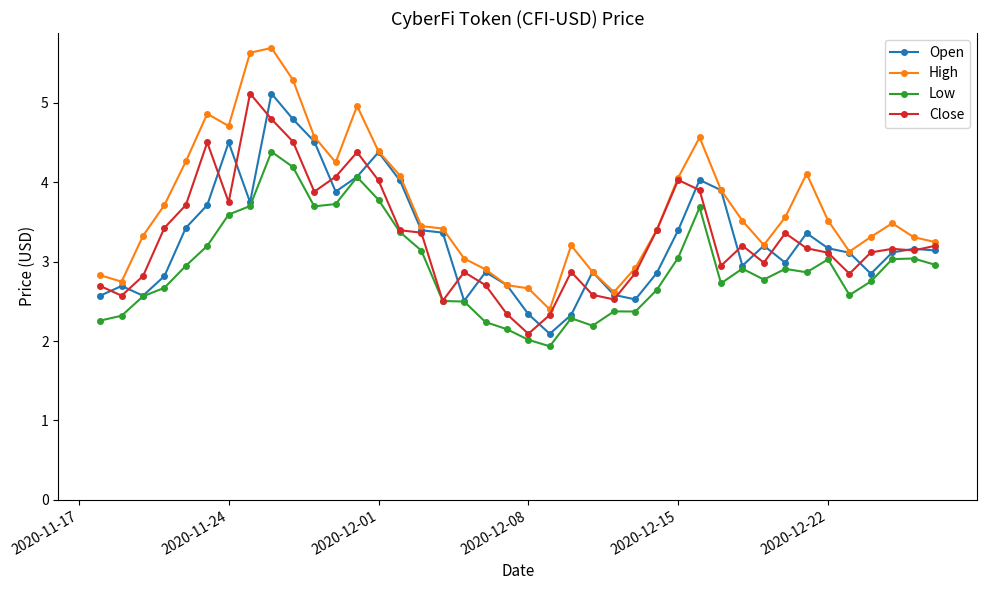

What is the lowest value of the Low series?

1.9